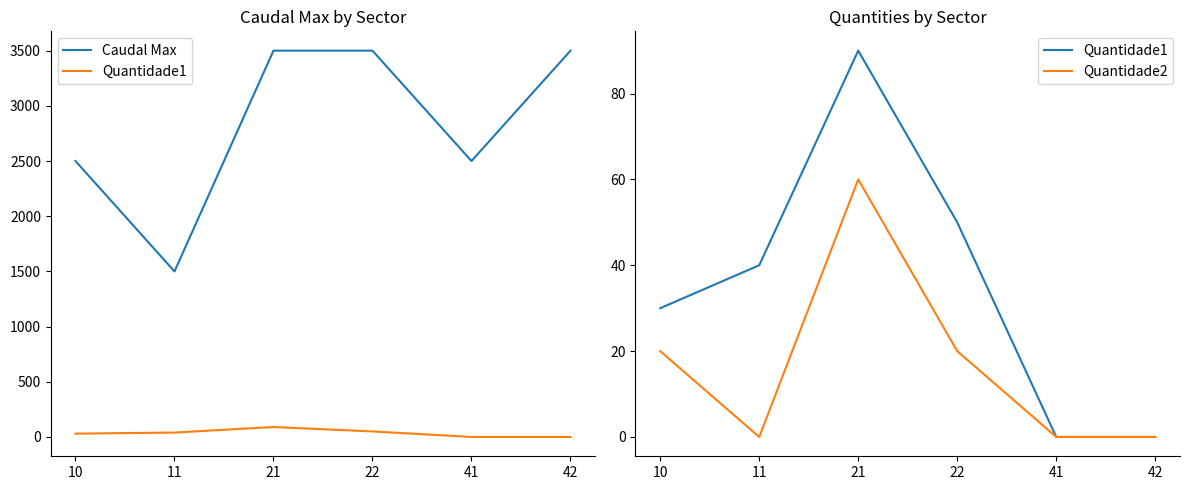

At which category does the chart reach its peak across all series?

21